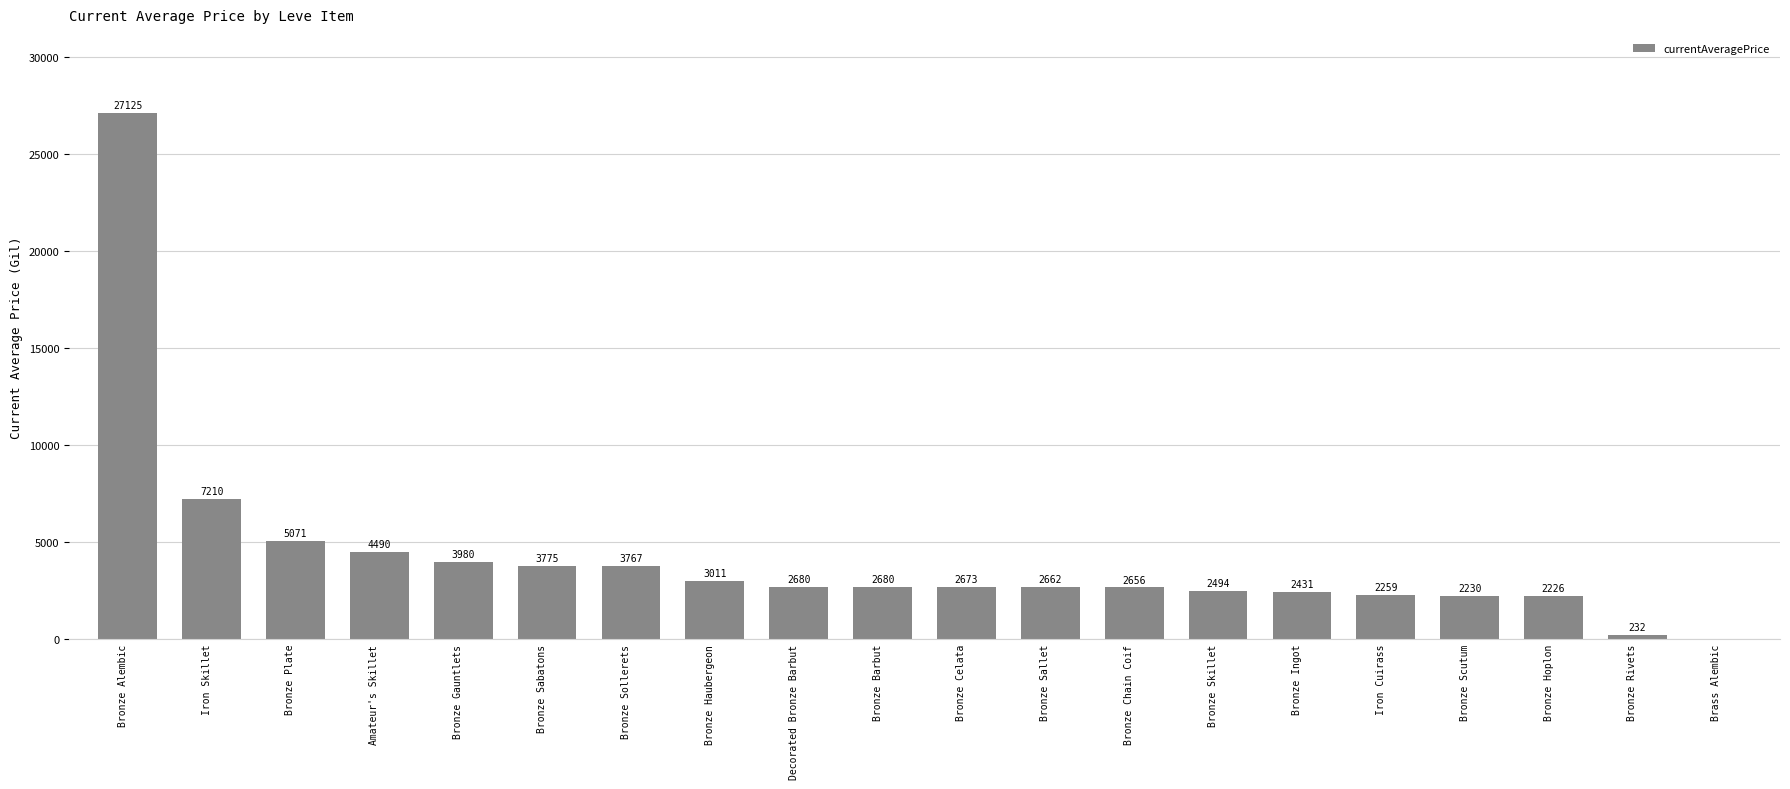

At which label is the value closest to 13562?

Iron Skillet